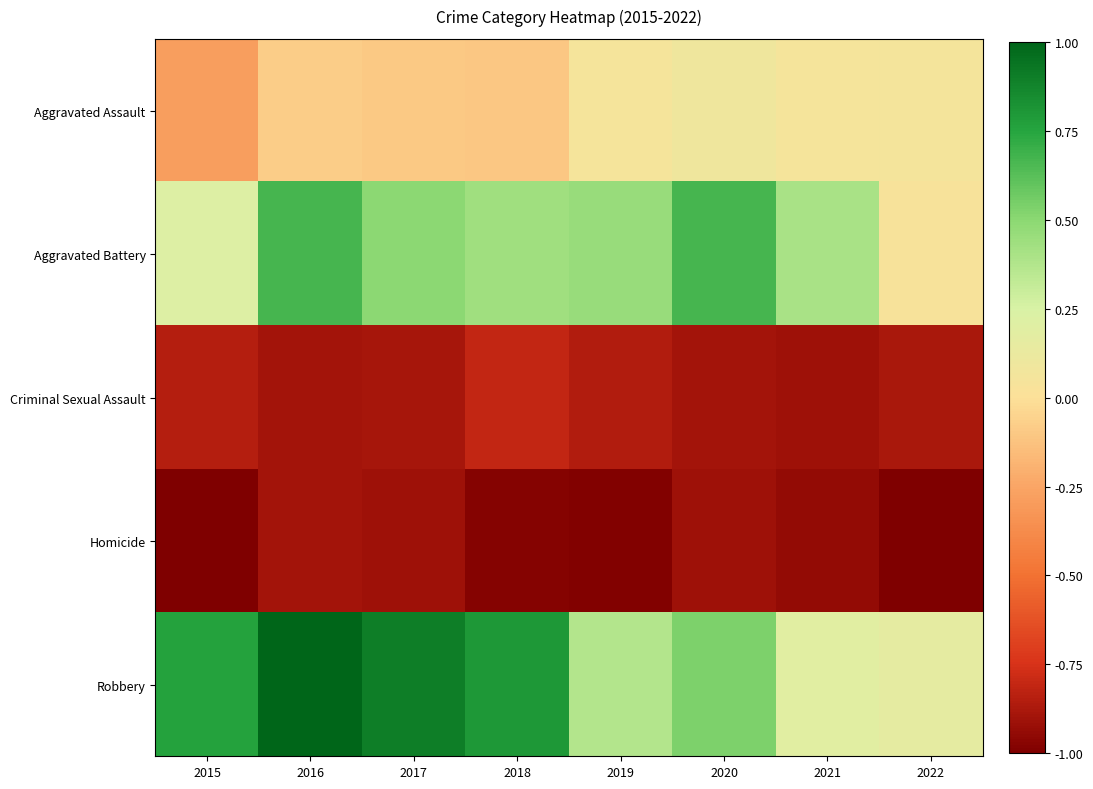

Reading left to right, list all the values displayed in this chart.

Aggravated Assault: 2015=-0.3	2016=-0.1	2017=-0.1	2018=-0.1	2019=0.0	2020=0.1	2021=0.0	2022=0.1
Aggravated Battery: 2015=0.2	2016=0.7	2017=0.5	2018=0.4	2019=0.5	2020=0.7	2021=0.4	2022=0.0
Criminal Sexual Assault: 2015=-0.8	2016=-0.9	2017=-0.9	2018=-0.8	2019=-0.9	2020=-0.9	2021=-0.9	2022=-0.9
Homicide: 2015=-1.0	2016=-0.9	2017=-0.9	2018=-1.0	2019=-1.0	2020=-0.9	2021=-0.9	2022=-1.0
Robbery: 2015=0.8	2016=1.0	2017=0.9	2018=0.8	2019=0.4	2020=0.5	2021=0.2	2022=0.2